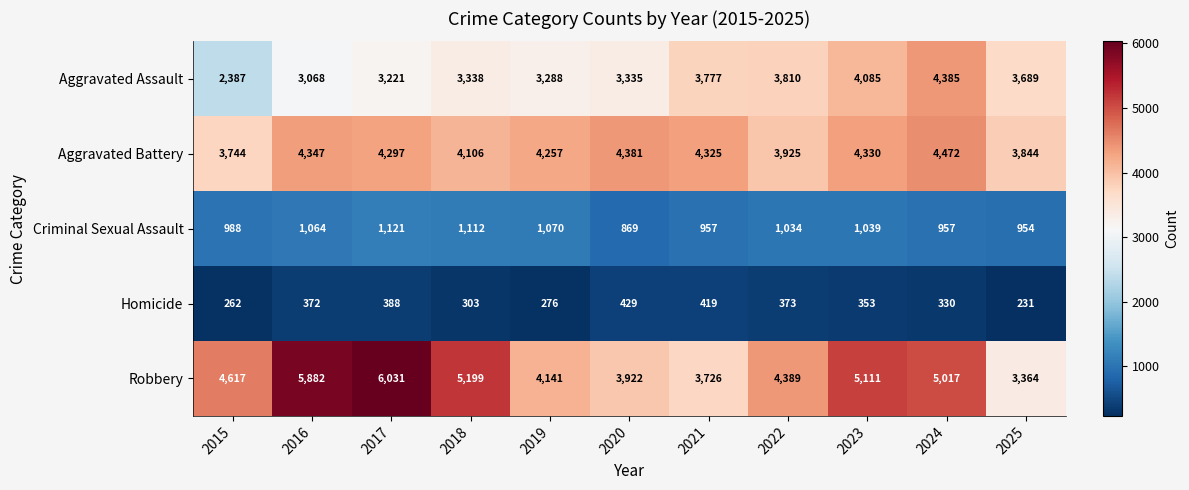

True or false: Aggravated Battery has a value of 5860 at 2015.

False